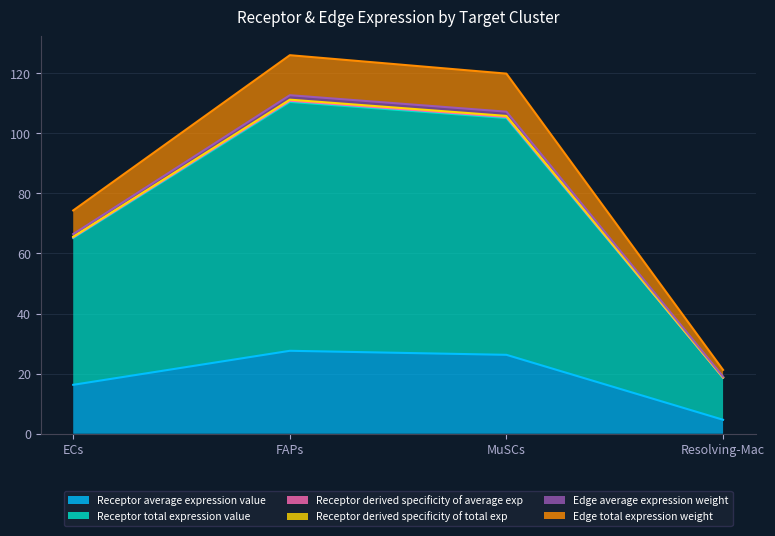

What is the difference between the maximum and minimum values in the Edge average expression weight series?

92.4